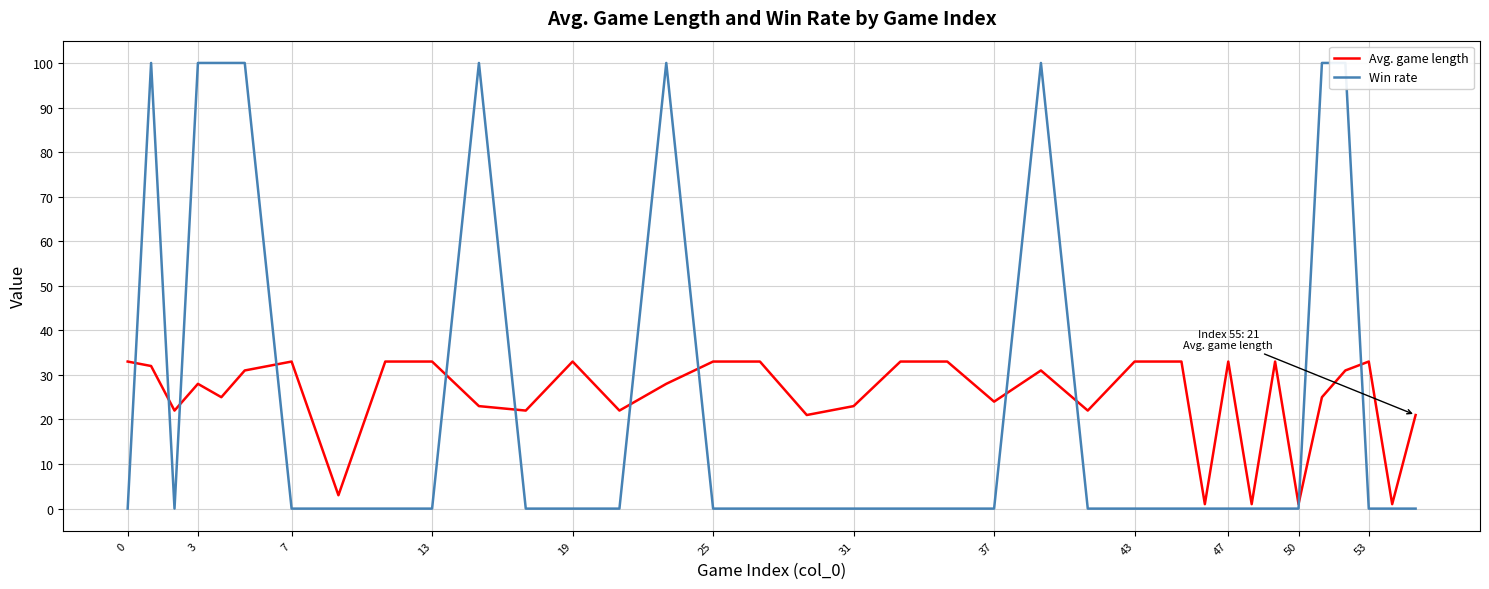

In Win rate, how many points are higher than both neighbors (excluding endpoints)?

4